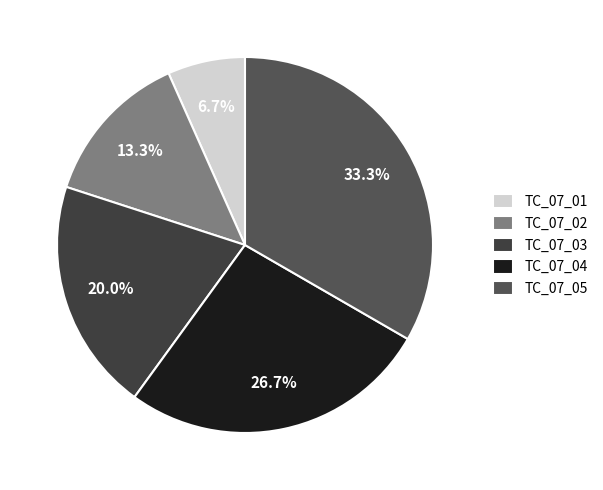

Rank the categories by value from lowest to highest.

TC_07_01, TC_07_02, TC_07_03, TC_07_04, TC_07_05